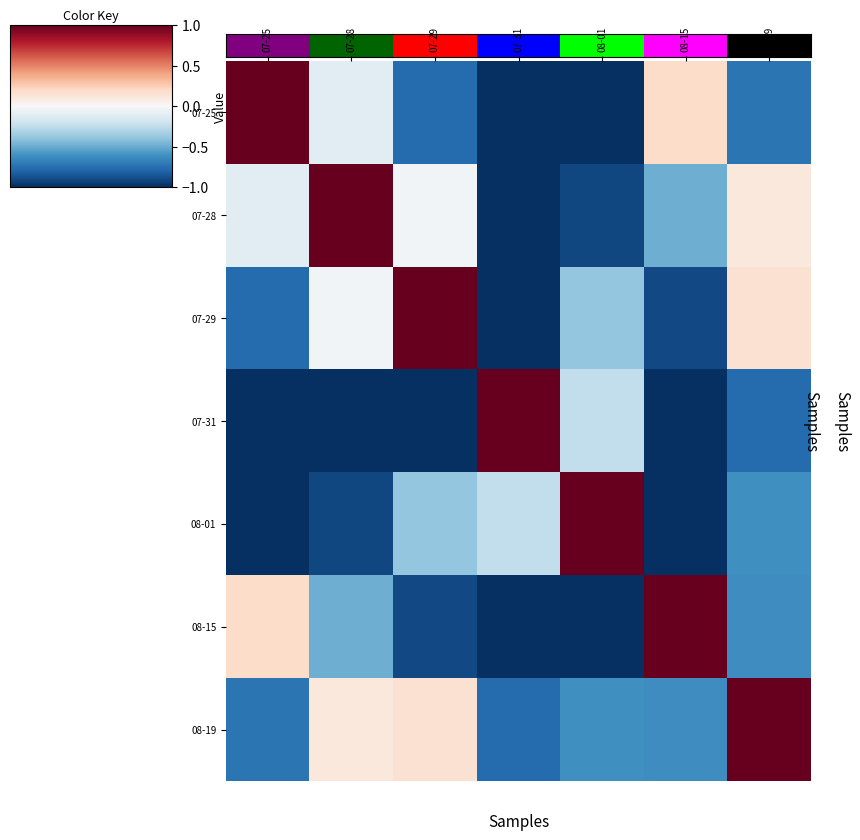

What is the maximum value shown in the chart?

1.0